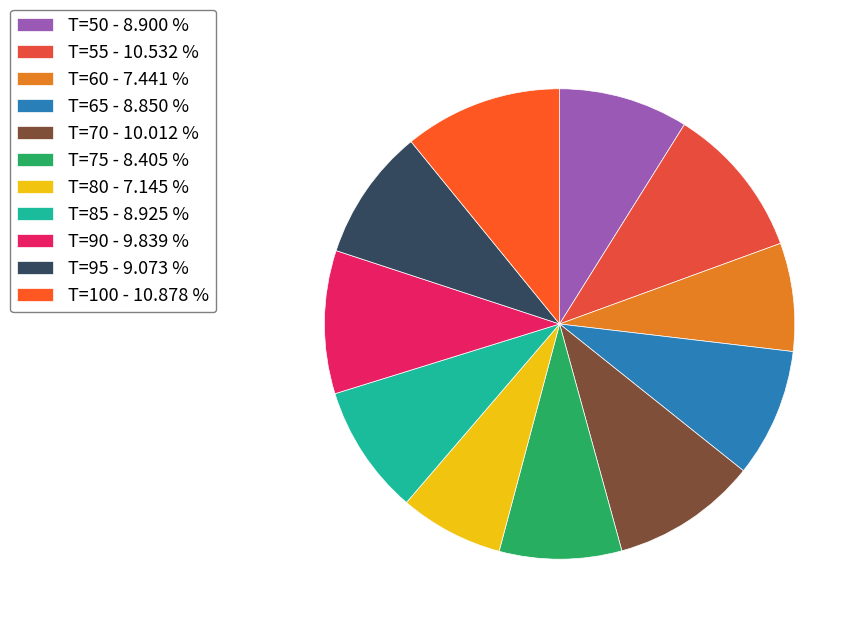

Combined, do T=50 and T=80 account for over 50%?

No